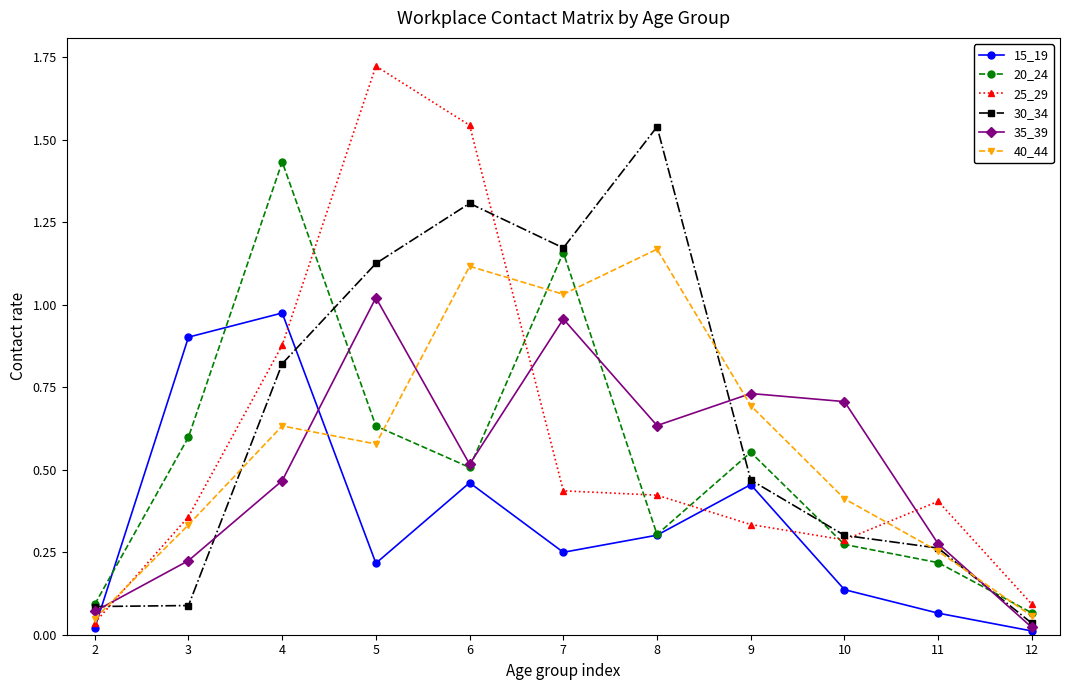

Which series has the widest spread of values?

25_29